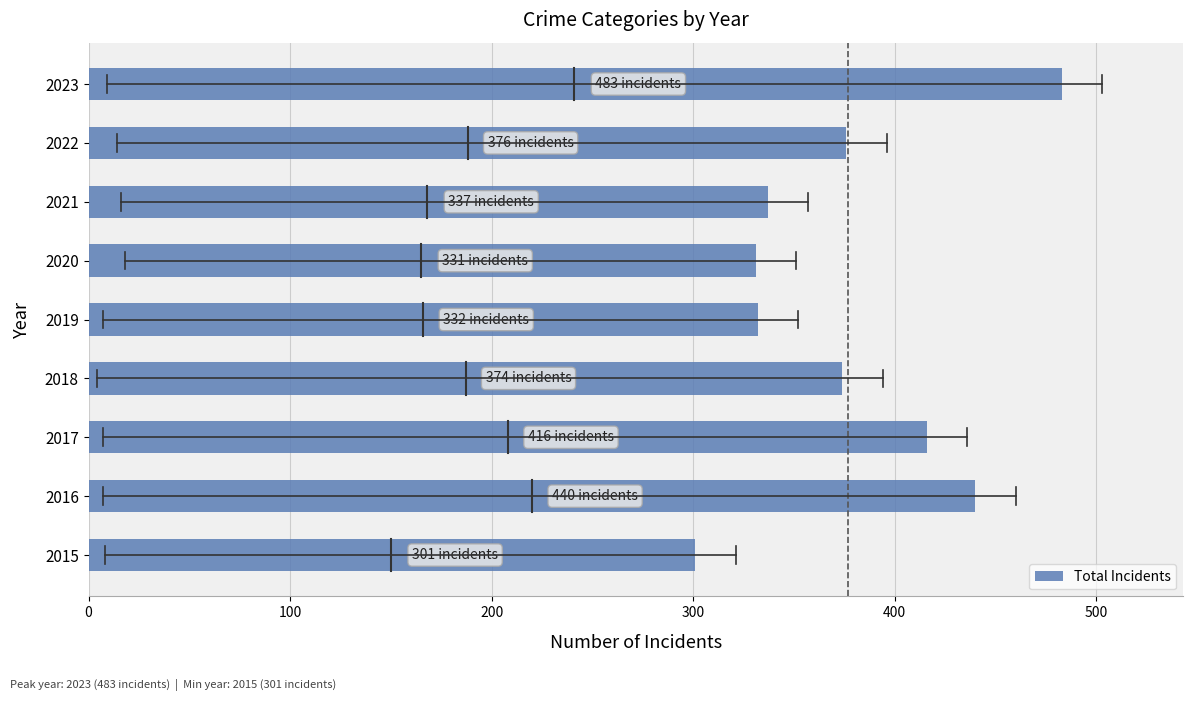

What is the maximum value shown in the chart?

483